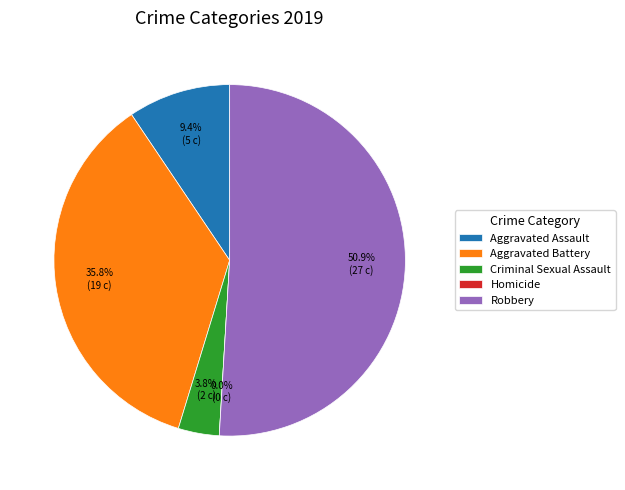

What portion of the pie excludes Aggravated Battery?

64.2%